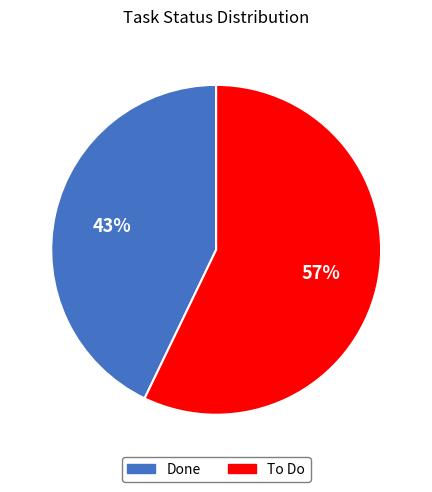

To the nearest percent, what portion does Done represent?

43%